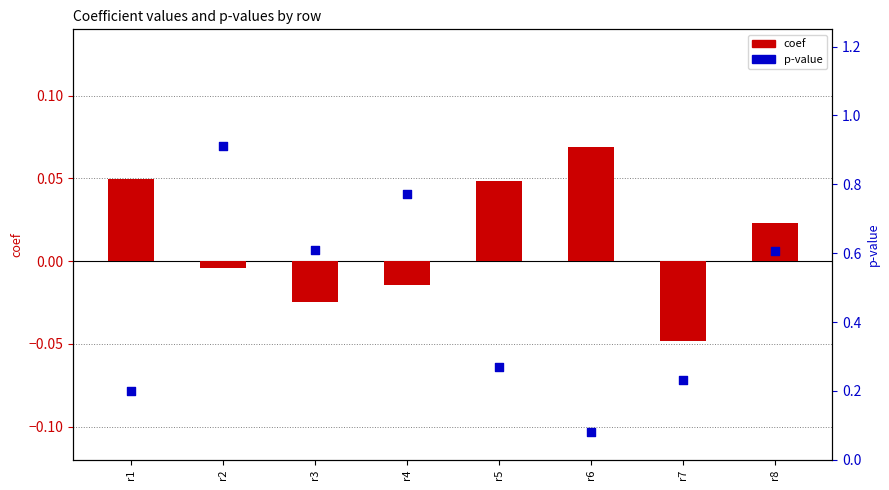

Which series has the largest total across all categories?

p-value